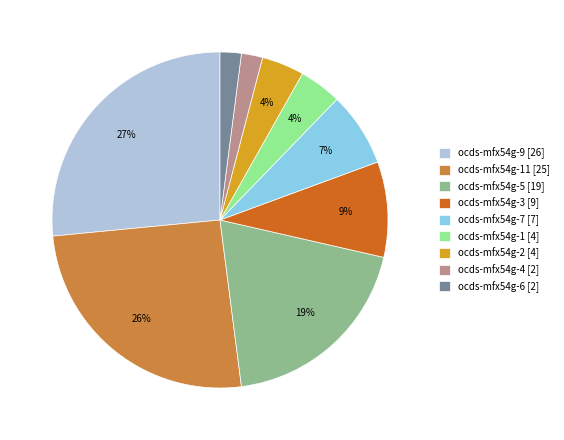

To the nearest percent, what is the combined percentage of ocds-mfx54g-1 [4] and ocds-mfx54g-11 [25]?

30%